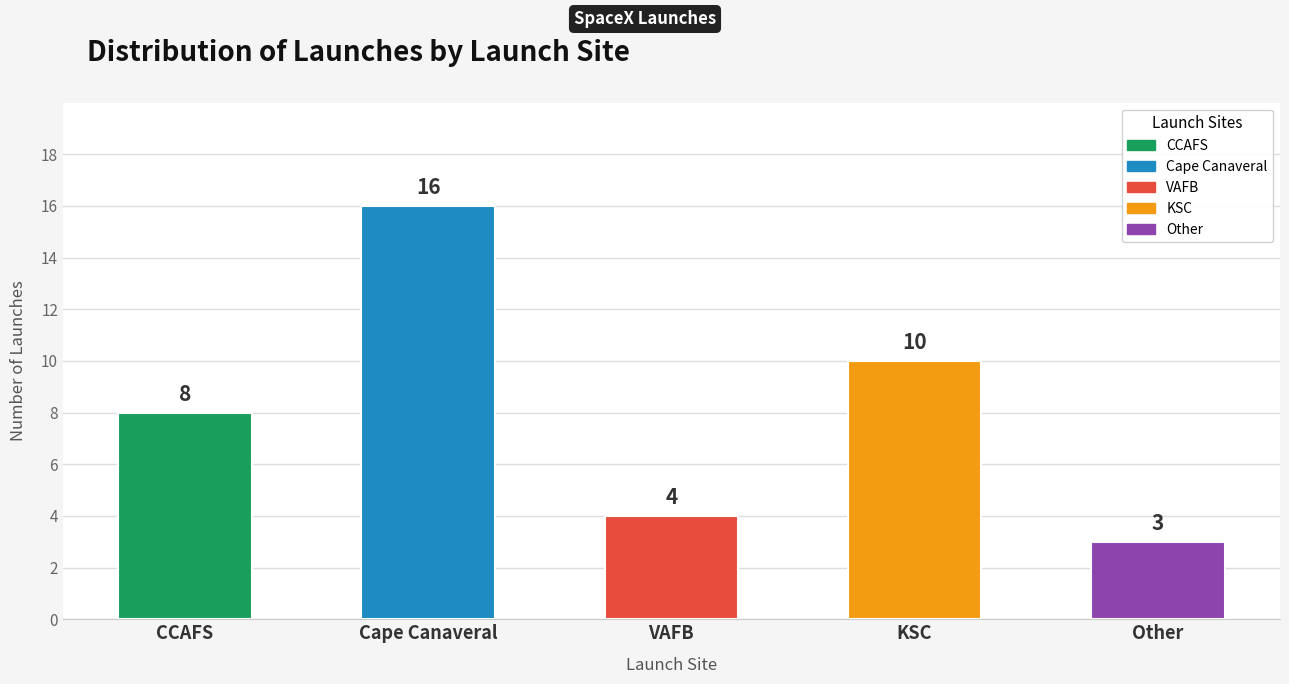

What is the value of the 5th bar from the left?

3